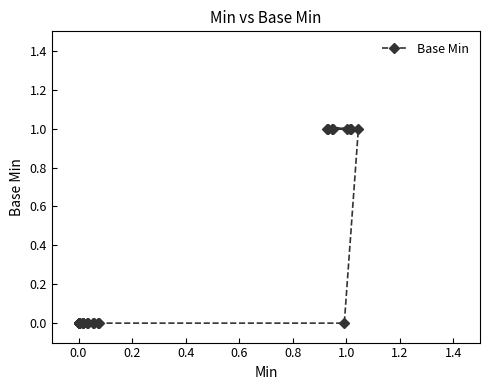

Reading right to left, transcribe all the data shown in this chart.

1	1	1	1	1	1	1	1	0	0	0	0	0	0	0	0	0	0	0	0	0	0	0	0	0	0	0	0	0	0	0	0	0